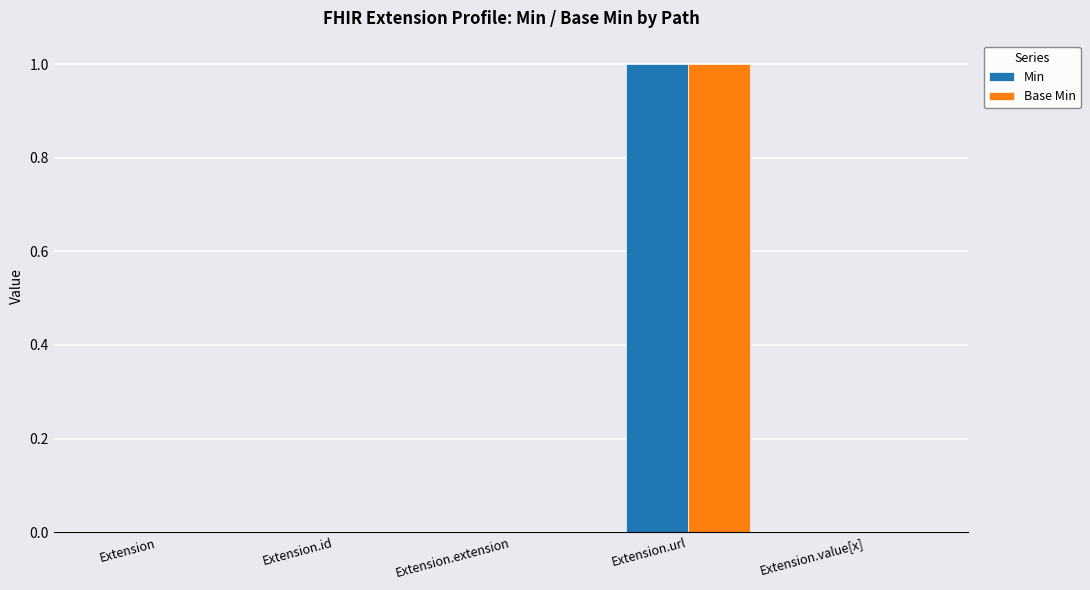

How many series are shown in this chart?

2